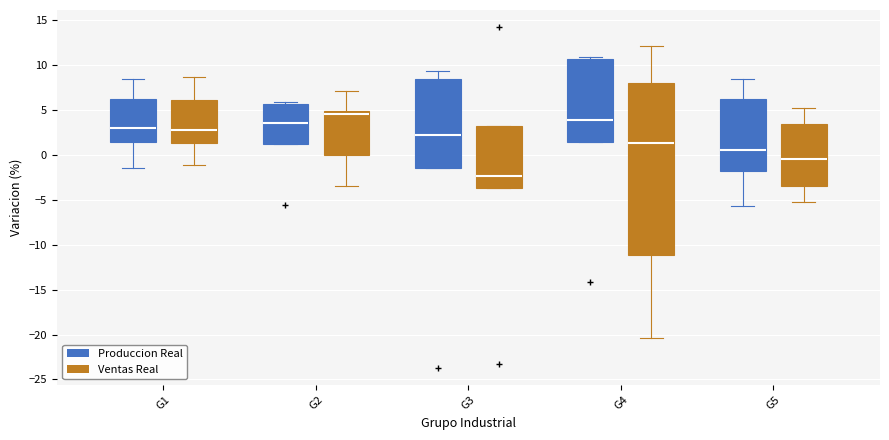

Where does the median line of the box for G3 (Produccion Real) sit on the y-axis? The values are not printed on the chart, so give them approximately, as read against the axis.

2.5